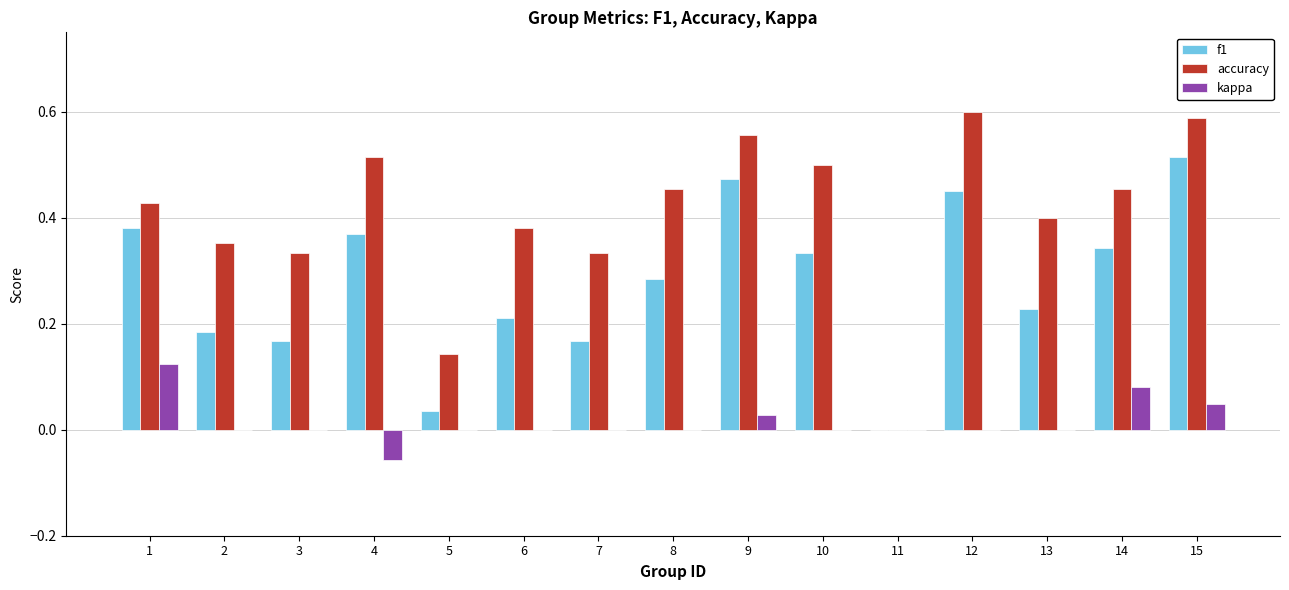

Is it true that accuracy equals 0.3 at 1?

False